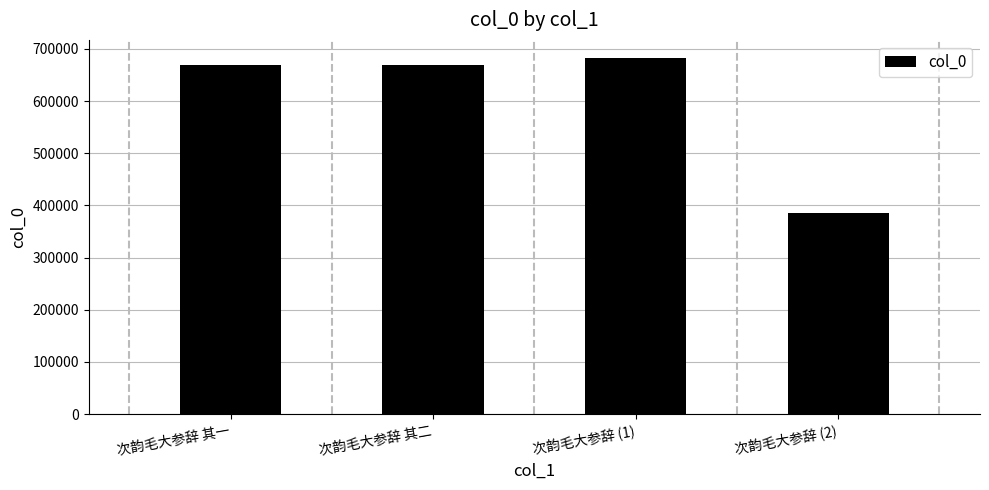

What is the change in value from 次韵毛大参辞 其一 to 次韵毛大参辞 (1)?

+14701